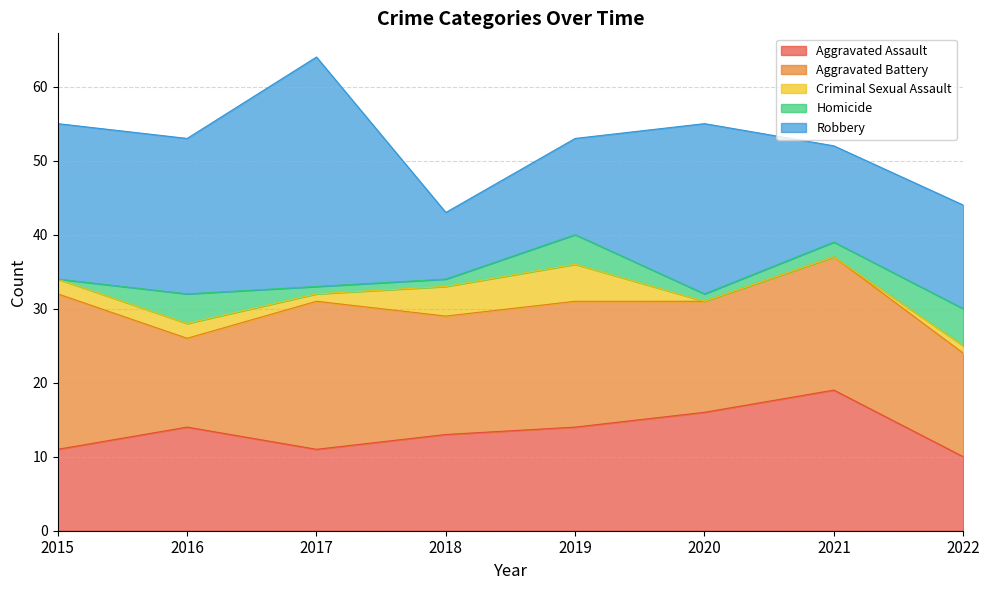

At which category is the sum across all series the highest?

2017